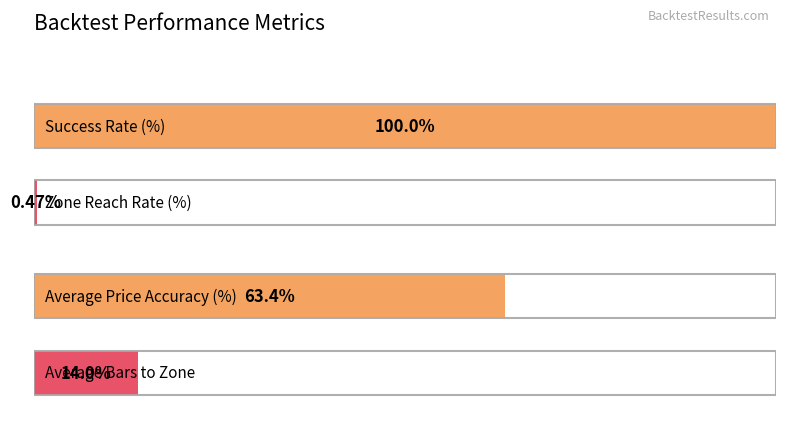

List the labels in order of value, smallest first.

Zone Reach Rate (%), Average Bars to Zone, Average Price Accuracy (%), Success Rate (%)